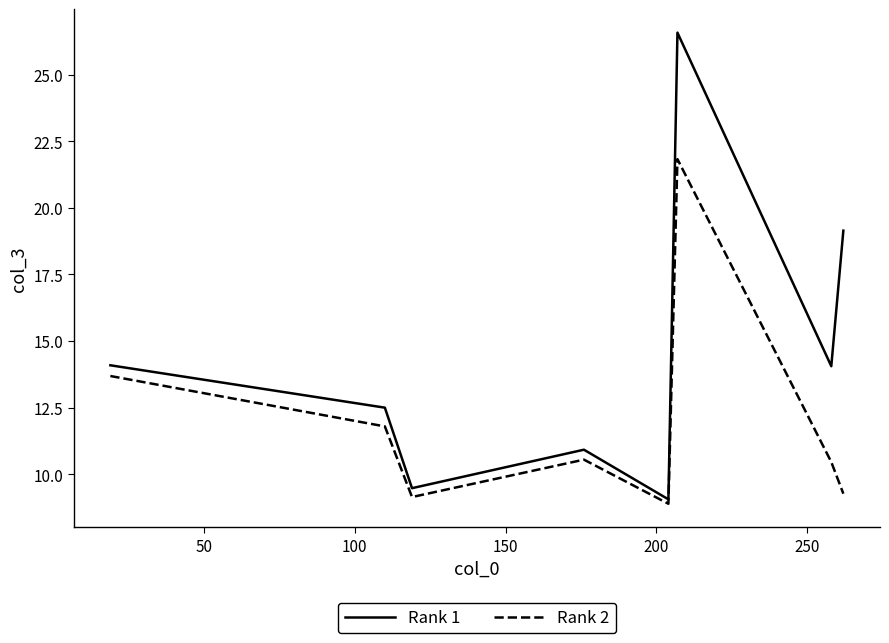

Which series has the largest range (max minus min)?

Rank 1